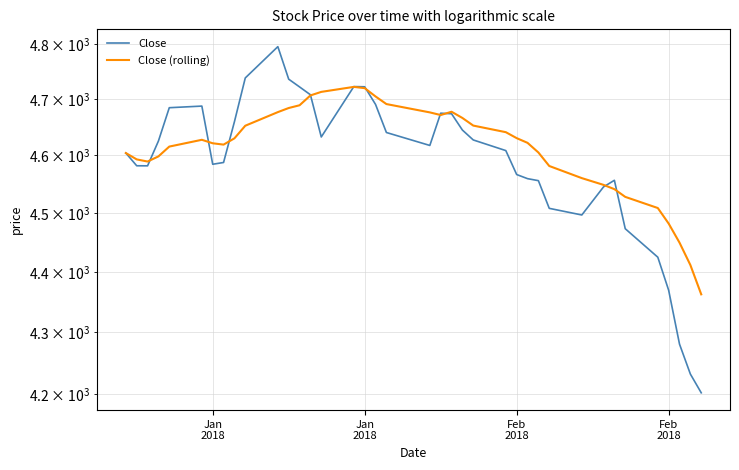

What is the value of the Close (rolling) point at the 24th from the left?

4652.6